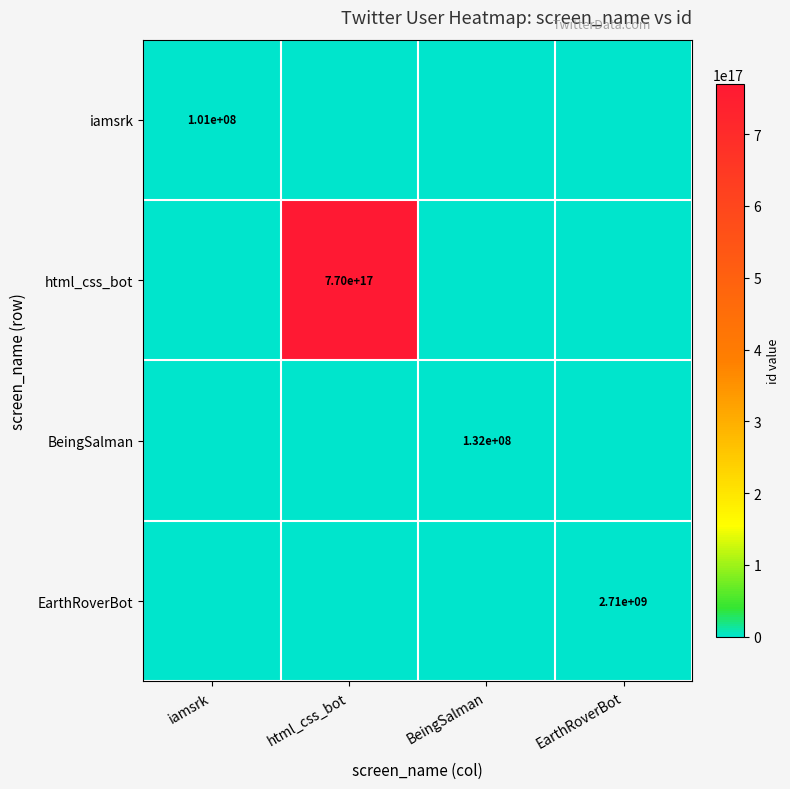

The html_css_bot series shows 295284658147106688 at html_css_bot. True or false?

False